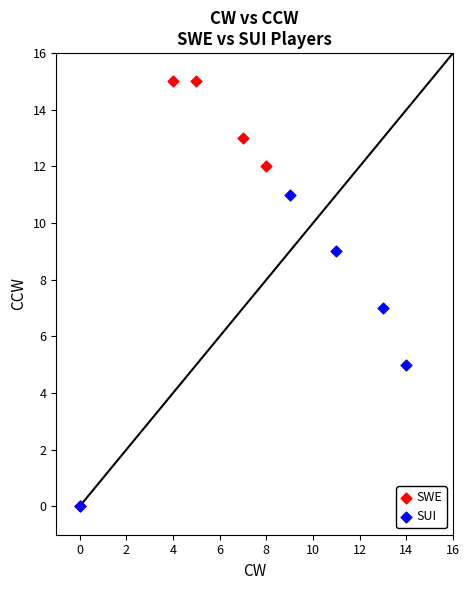

Which series has the largest Y range (max minus min)?

SWE